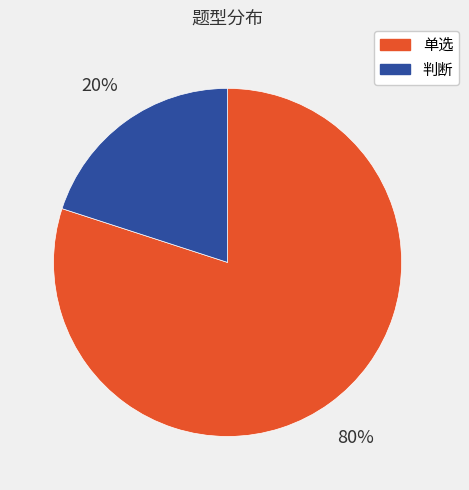

Approximately how many times larger is the value at 单选 compared to 判断?

4.0